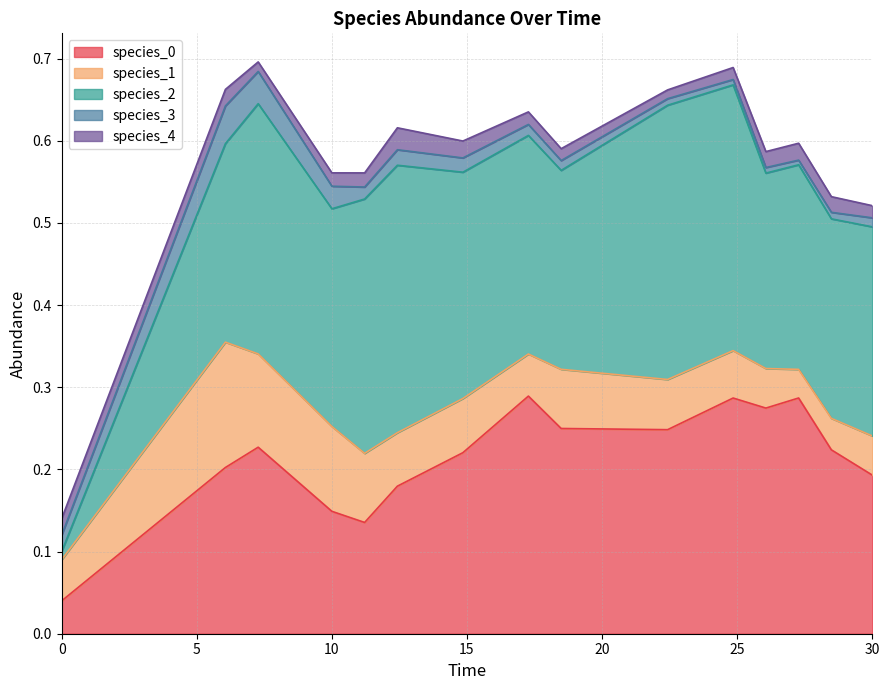

How many distinct data groups are displayed?

5